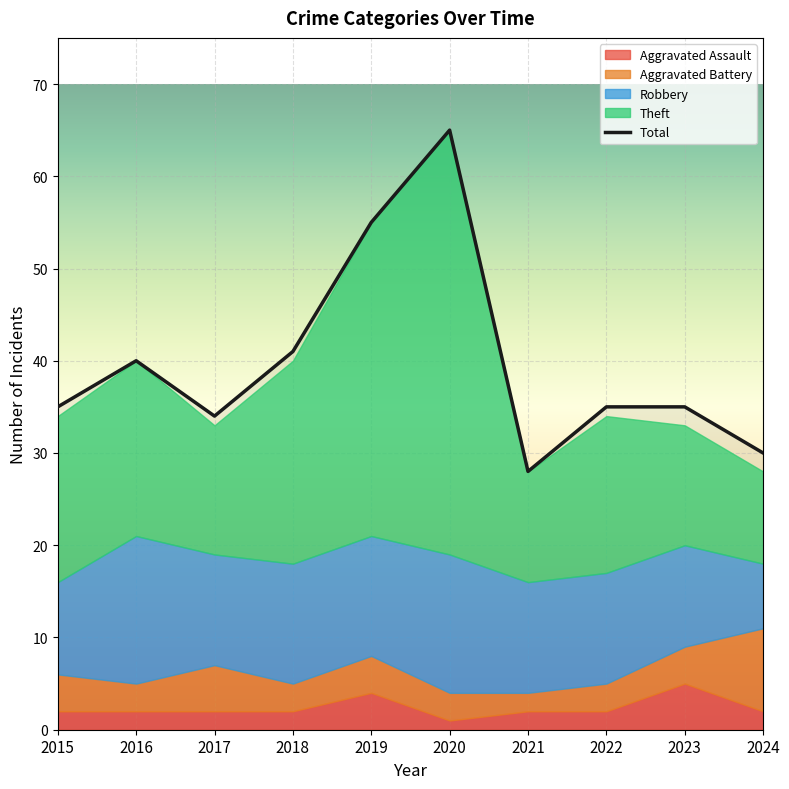

At which label does Total reach its minimum?

2021